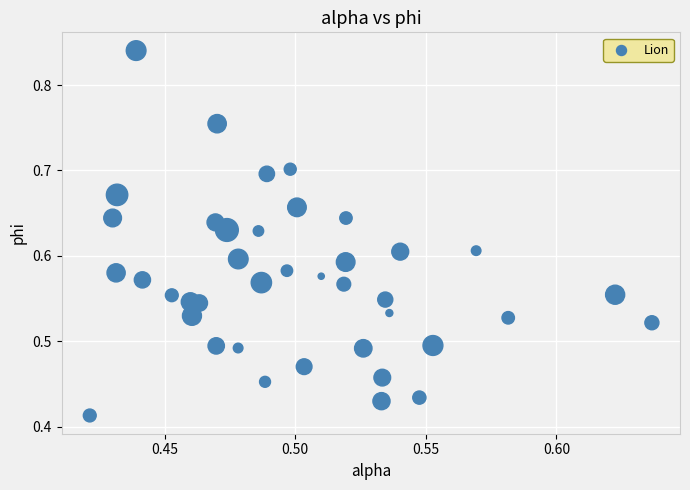

How many data points are displayed?

40